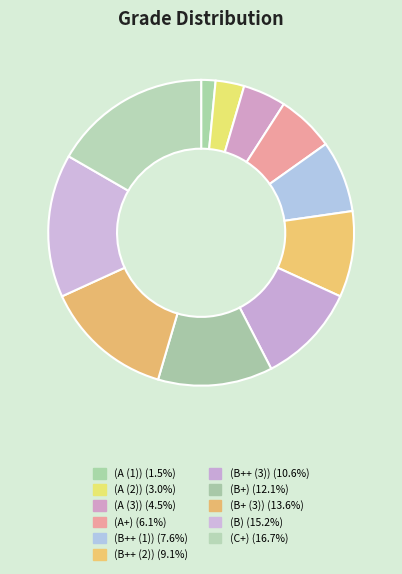

True or false: (C+) accounts for 17% of the total.

True